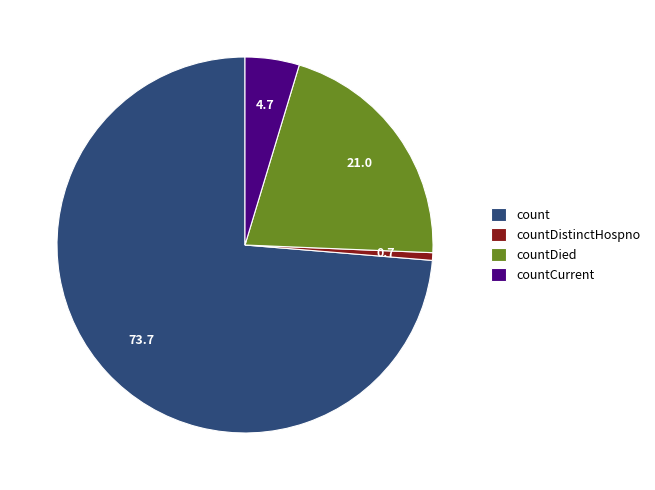

How many segments does this pie chart have?

4